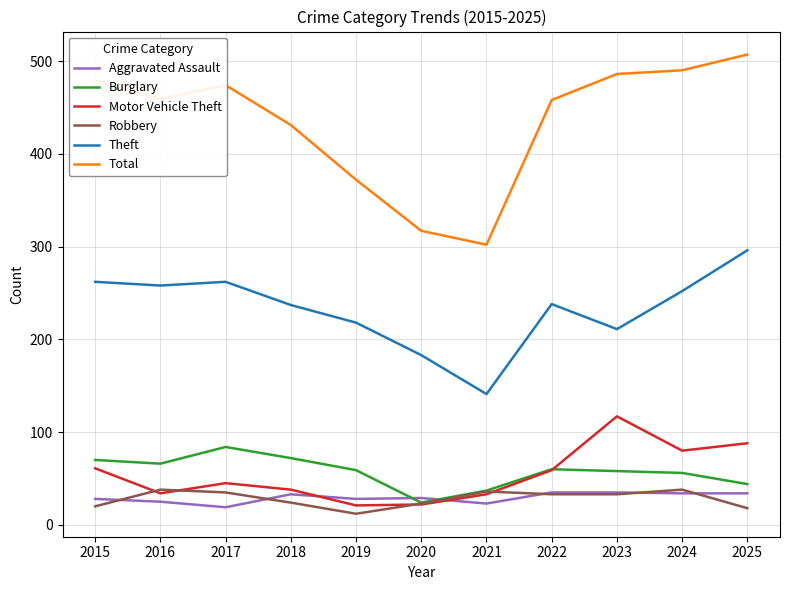

Which series ends up on top after the final intersection of Burglary and Motor Vehicle Theft?

Motor Vehicle Theft